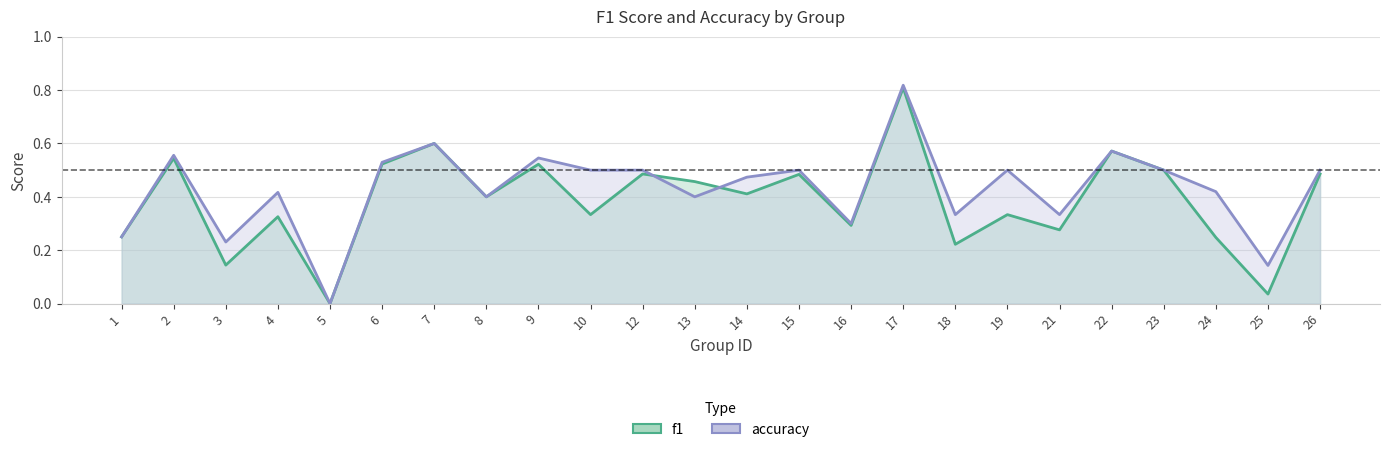

Where is the first local maximum for f1?

2